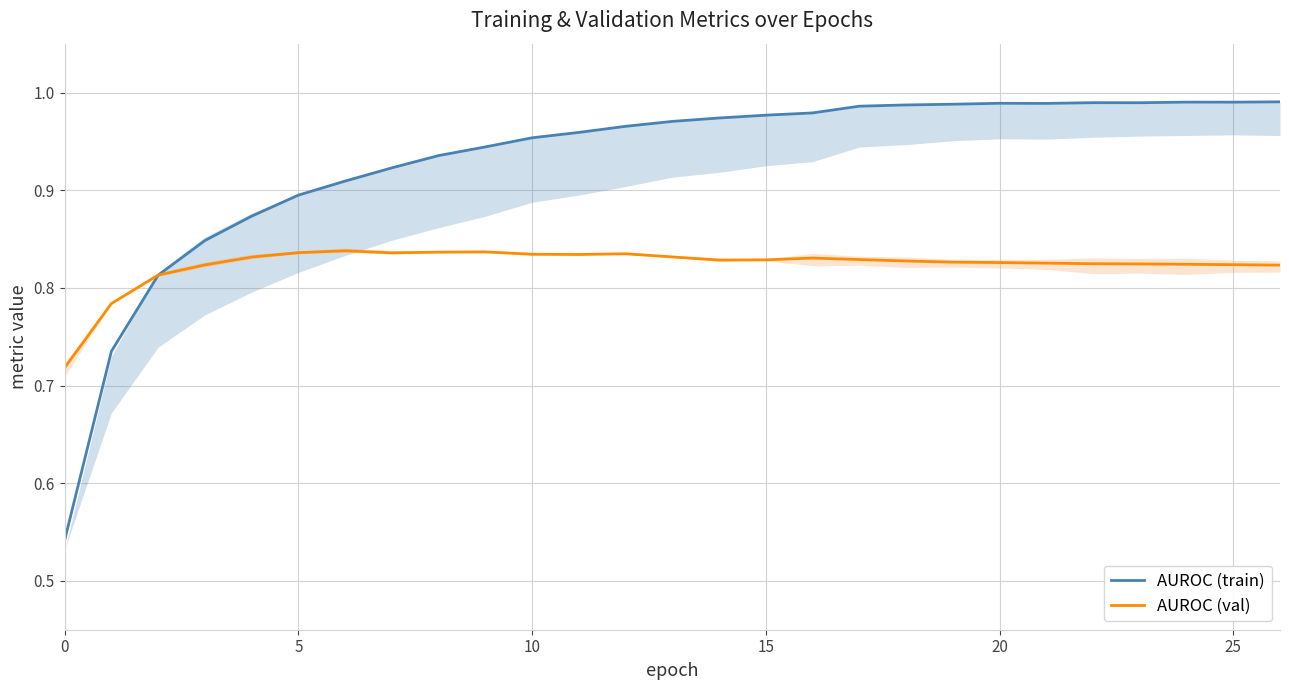

What is the difference between the highest and lowest values at 23?

0.2